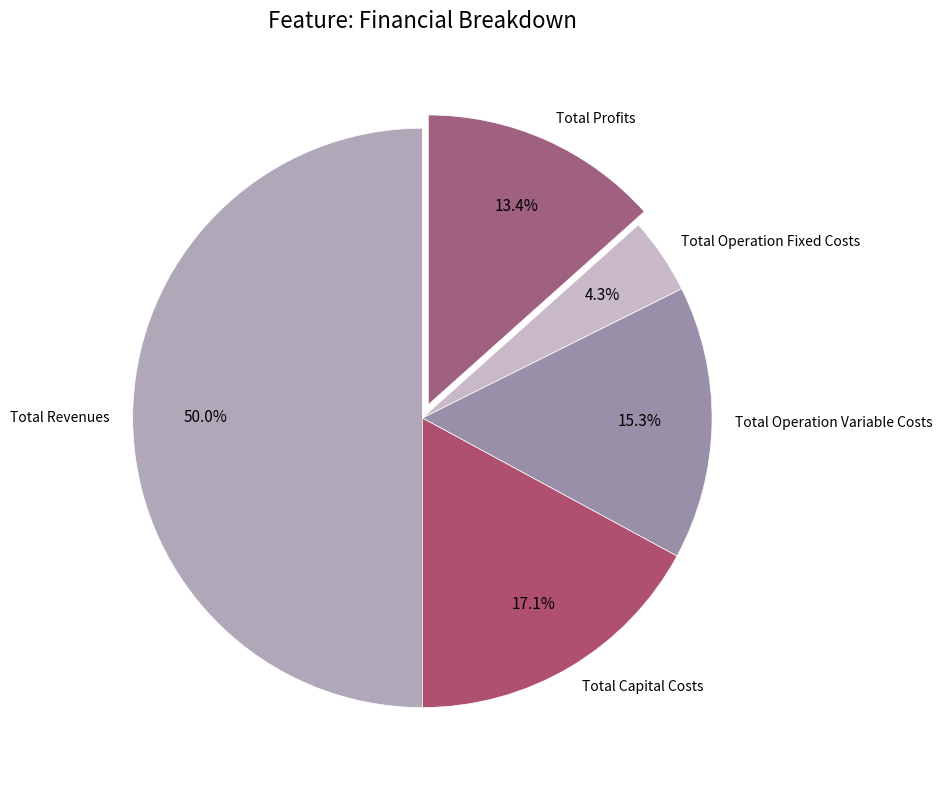

What portion of the pie excludes Total Revenues?

50.0%